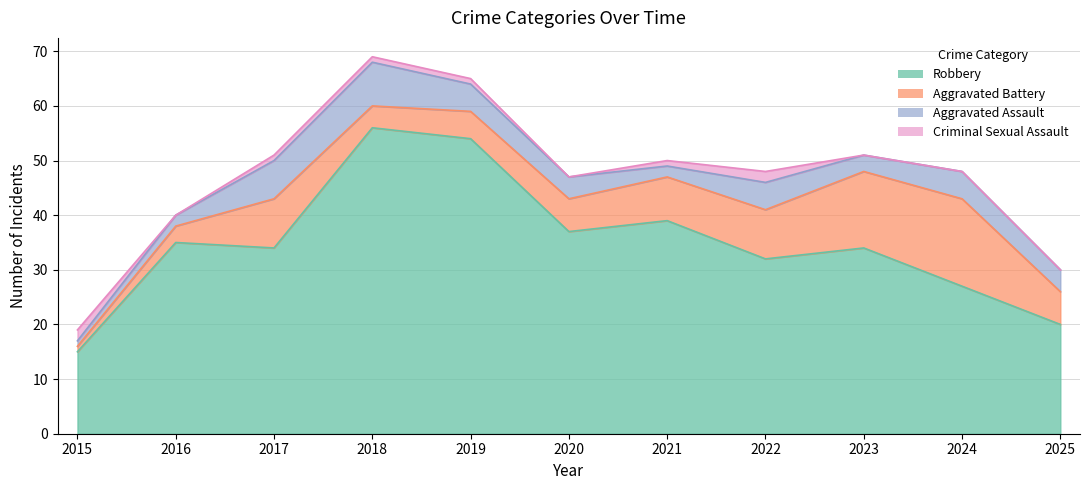

At which category is the sum across all series the highest?

2018